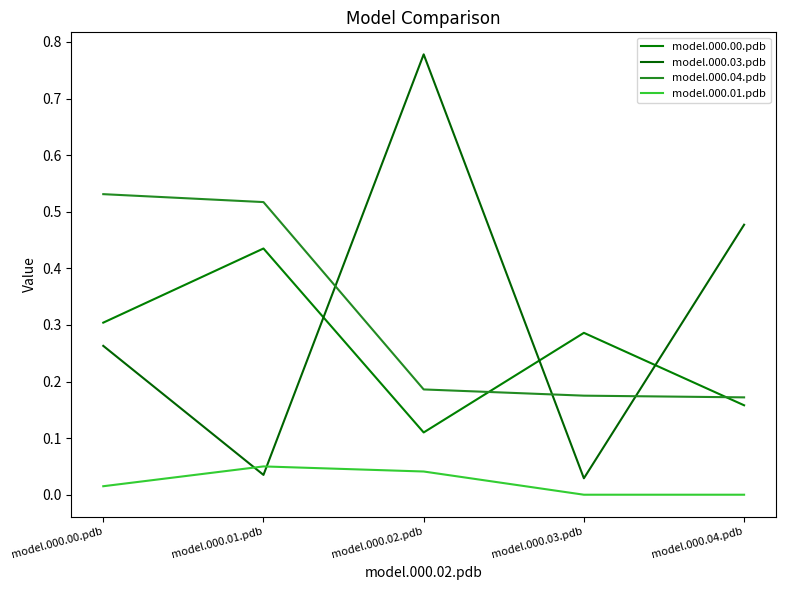

What is the sum of the model.000.00.pdb values at model.000.00.pdb and model.000.04.pdb?

0.5